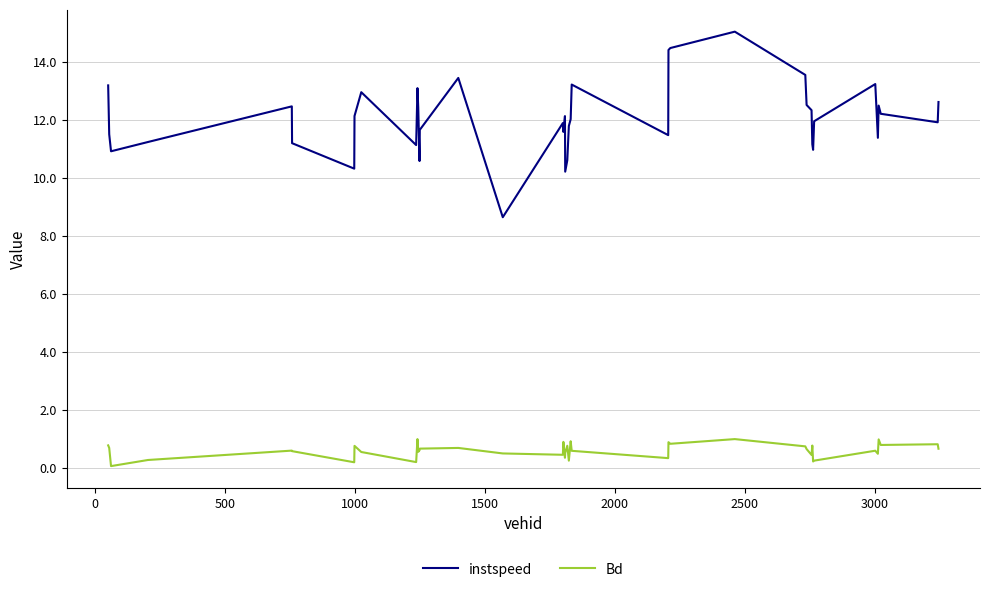

True or false: Bd and instspeed intersect in this chart.

False